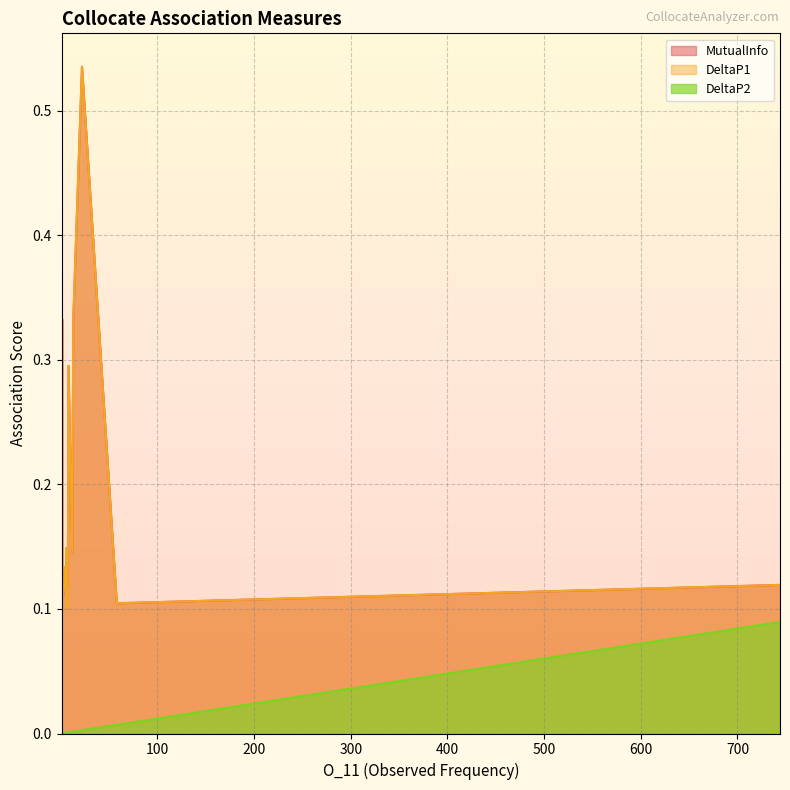

True or false: DeltaP2 and DeltaP1 intersect in this chart.

False